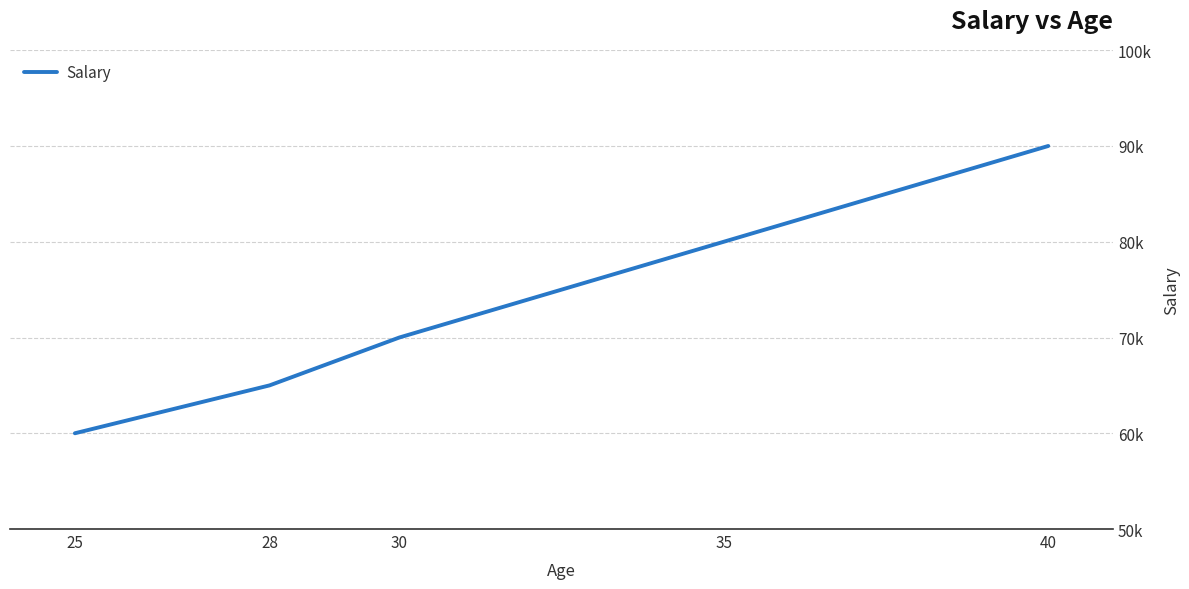

Does the chart have visible grid lines?

Yes